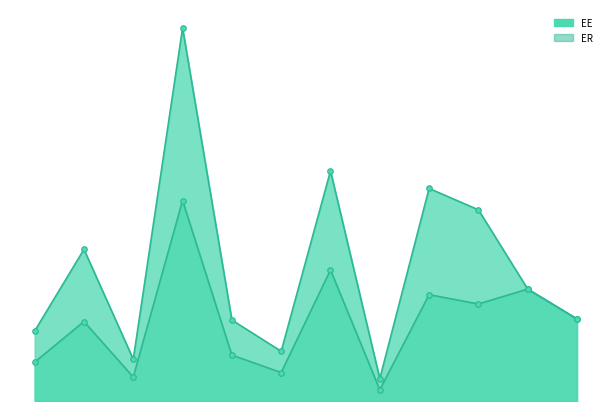

Rank the series by their maximum value, from highest to lowest.

ER, EE